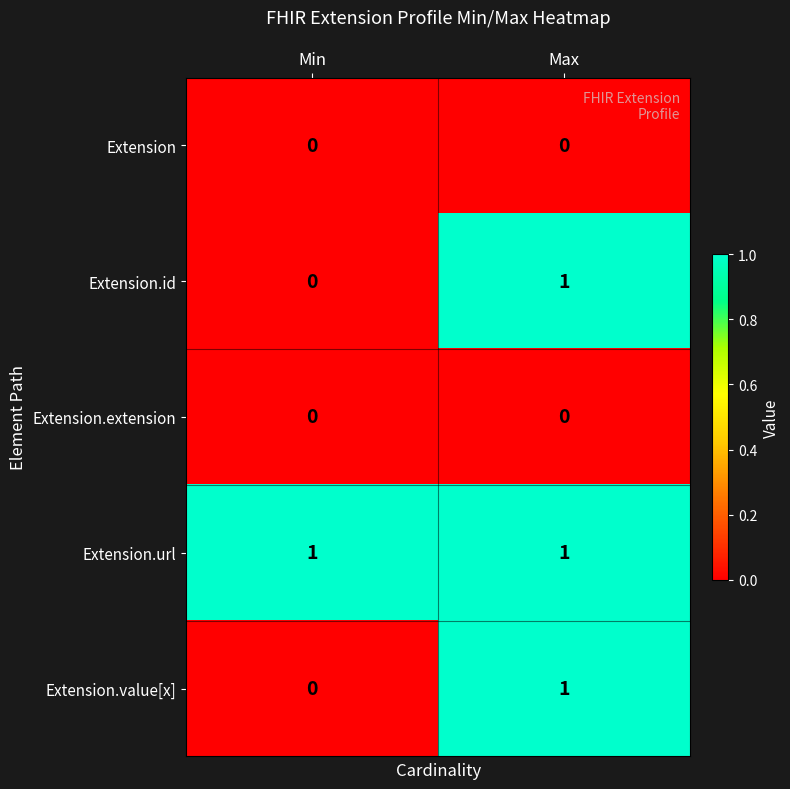

The value of Extension.url at Min is 1. True or false?

True